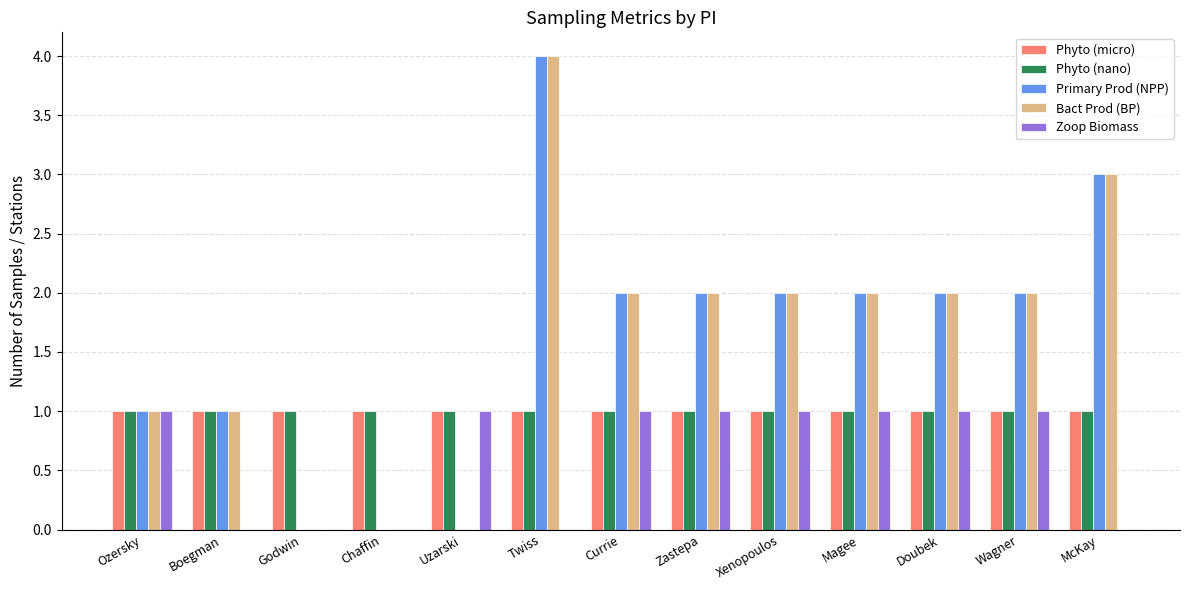

What is the maximum value for Primary Prod (NPP)?

4